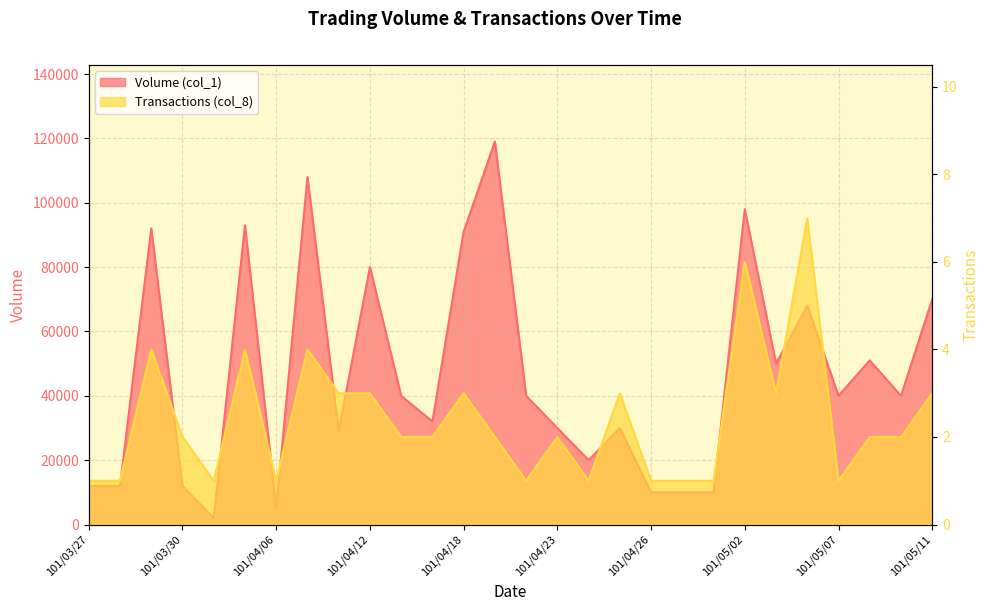

At 101/04/18, list the series in order from largest to smallest.

Volume (col_1), Transactions (col_8)